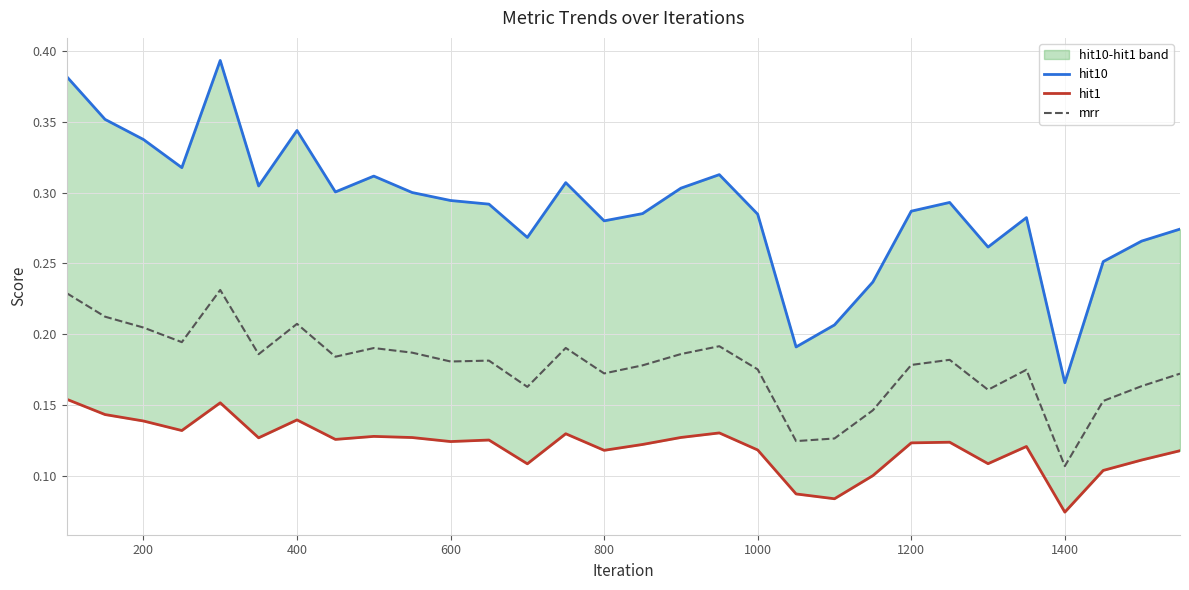

How many categories are shown in the chart?

30